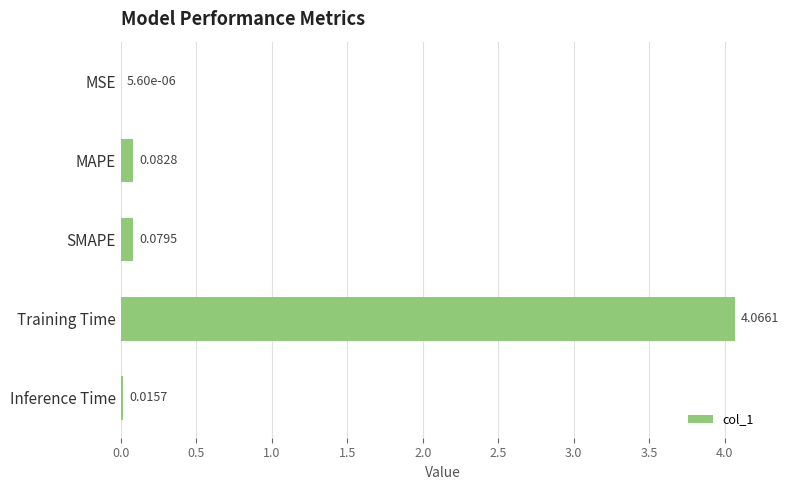

Between MAPE and SMAPE, which is larger?

MAPE